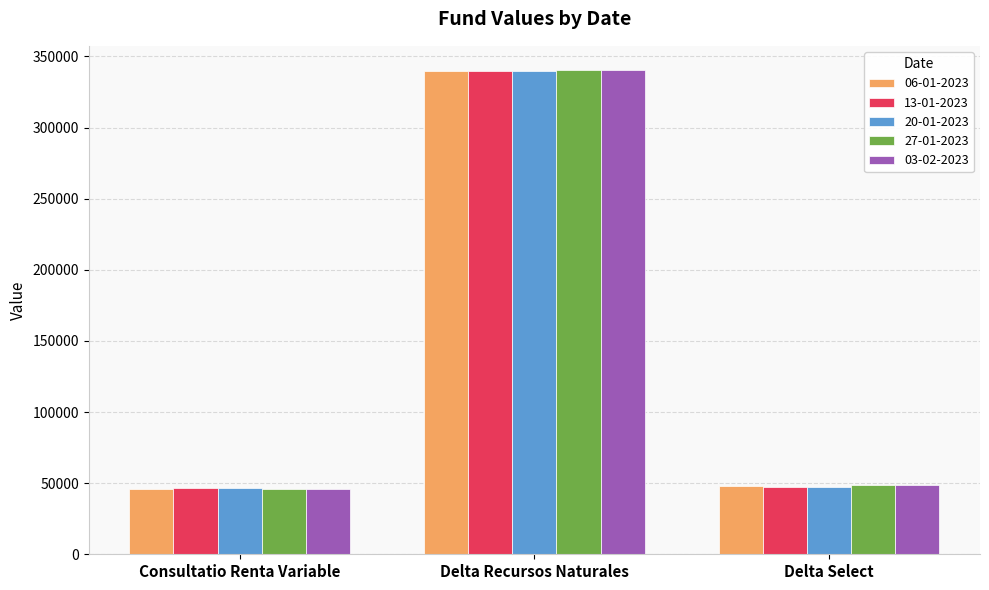

At which label does 20-01-2023 first exceed 47595?

Delta Recursos Naturales